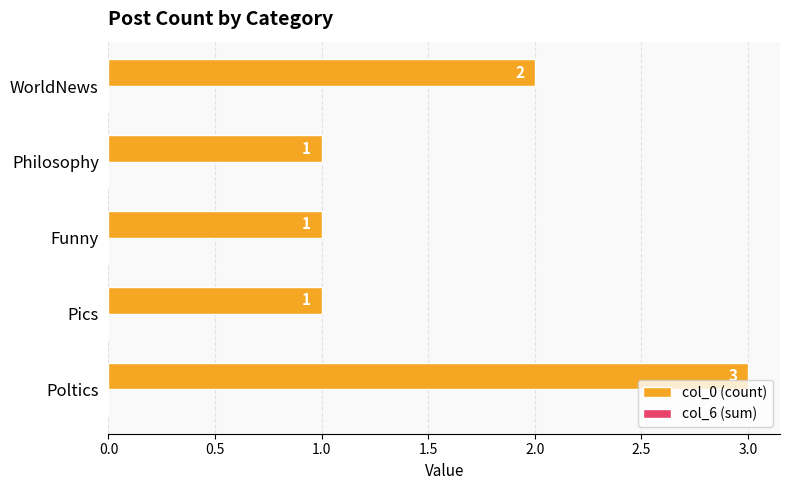

Are the bars grouped side by side (vs. stacked)?

No